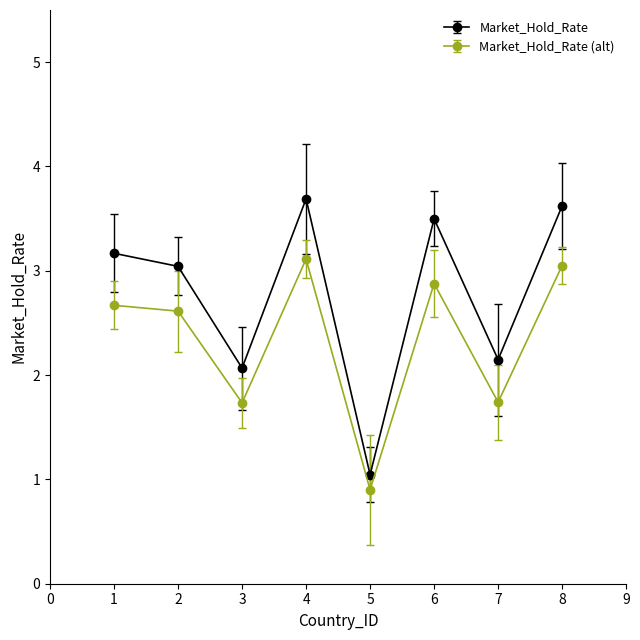

Does the chart display data point markers on the line(s)?

Yes